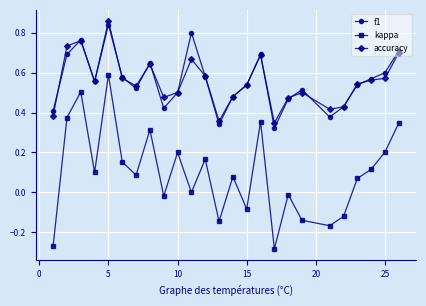

True or false: accuracy and kappa cross at least once.

False